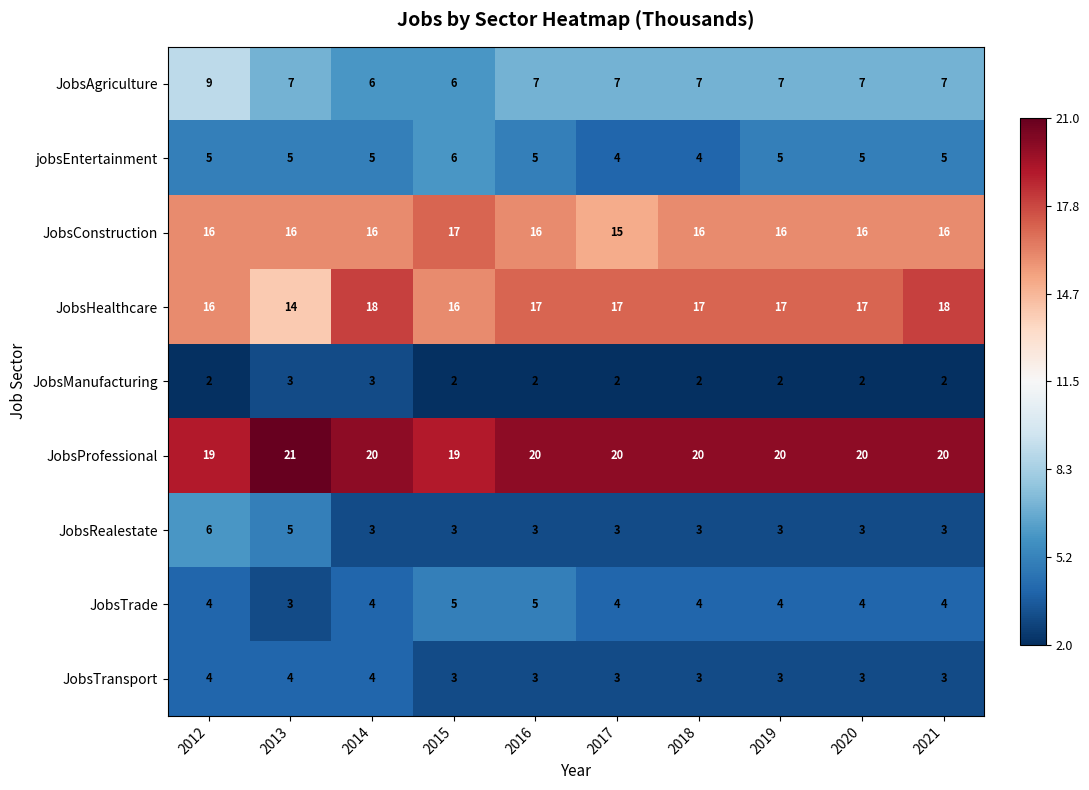

Read the JobsHealthcare value at 2020.

17